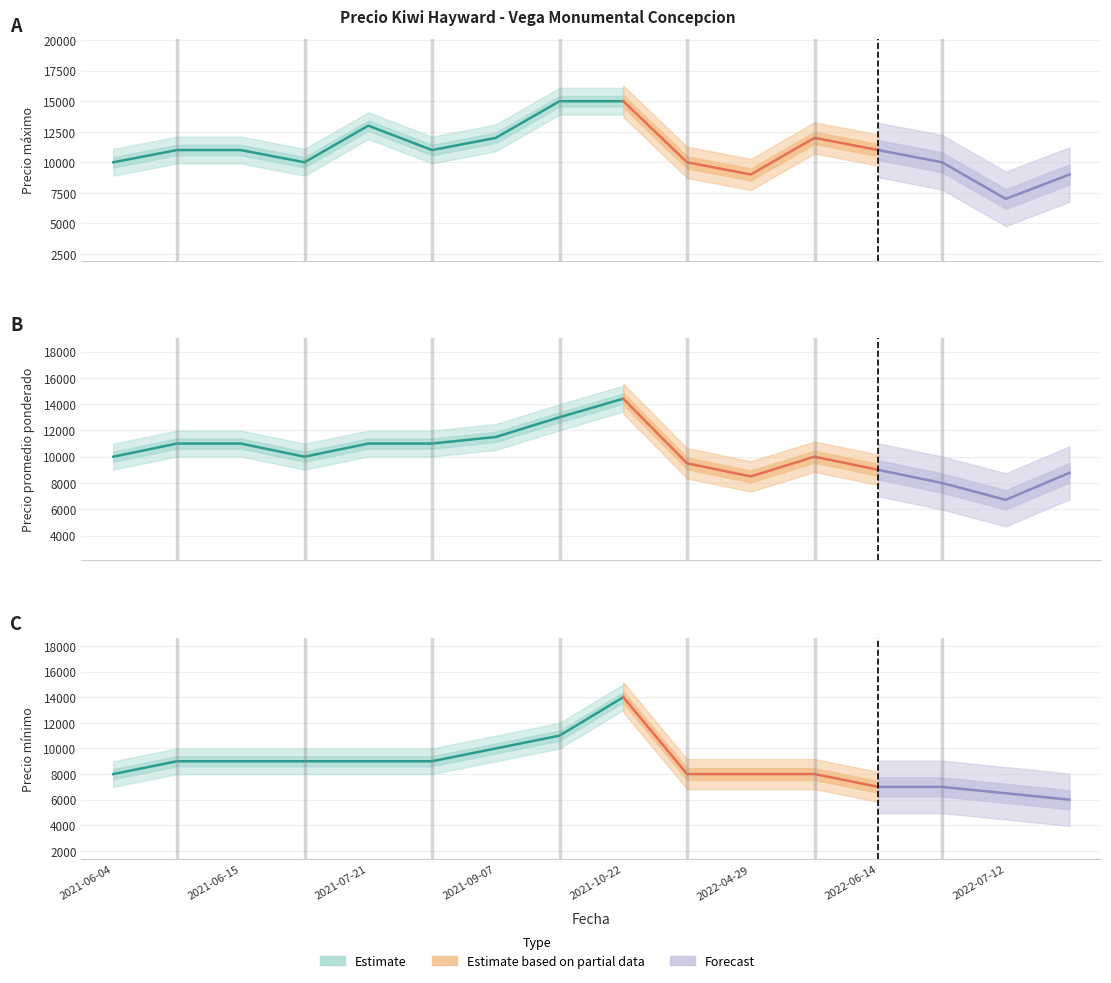

What is the difference between the maximum and minimum values in the Precio promedio ponderado series?

7690